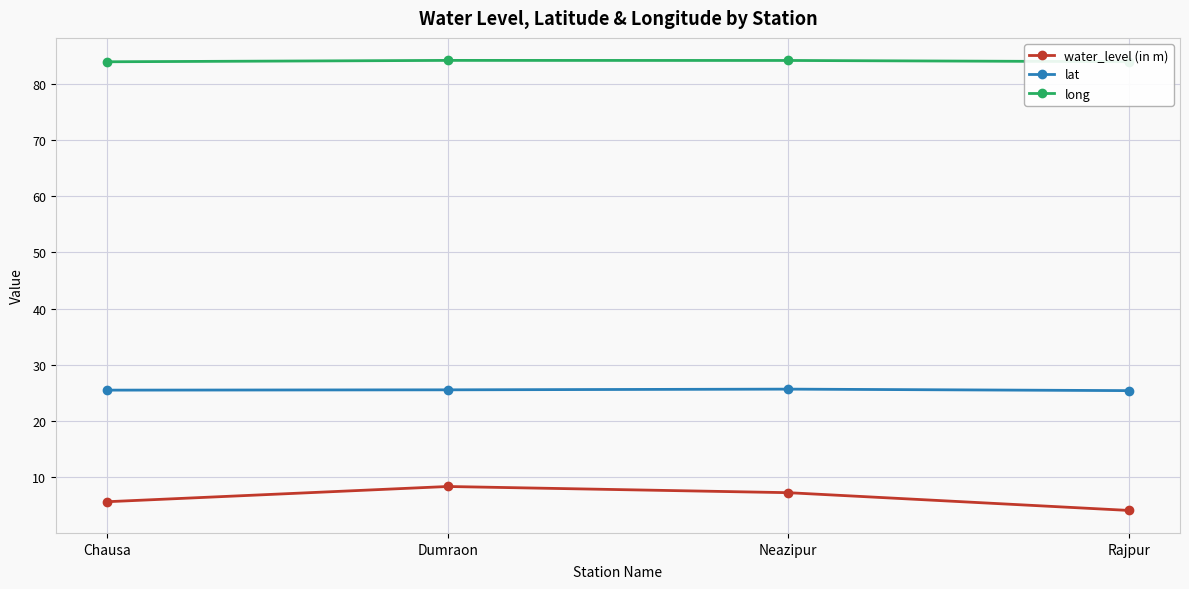

True or false: lat and water_level (in m) cross at least once.

False